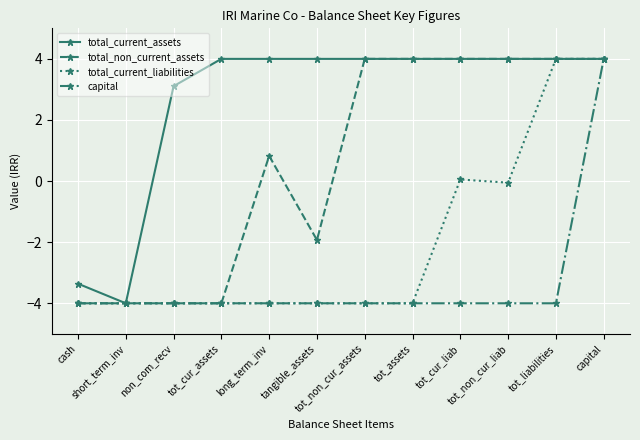

What is the sum of all capital values?

-40.0